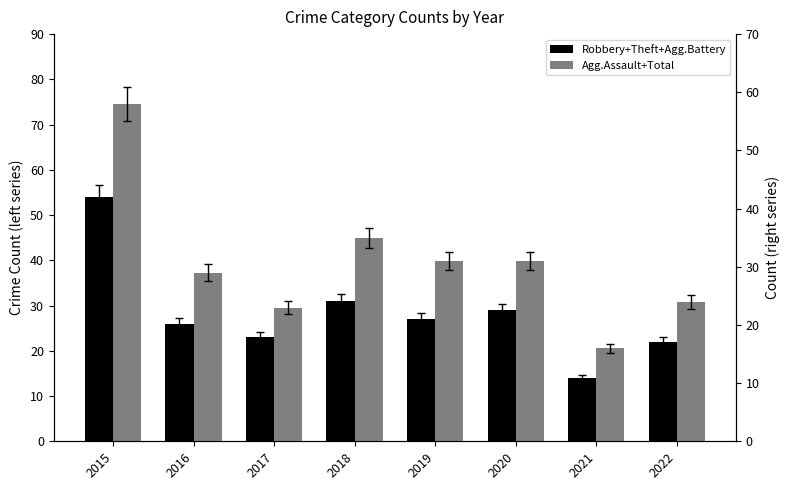

Read the Robbery+Theft+Agg.Battery value at 2017, to the nearest 5.

25